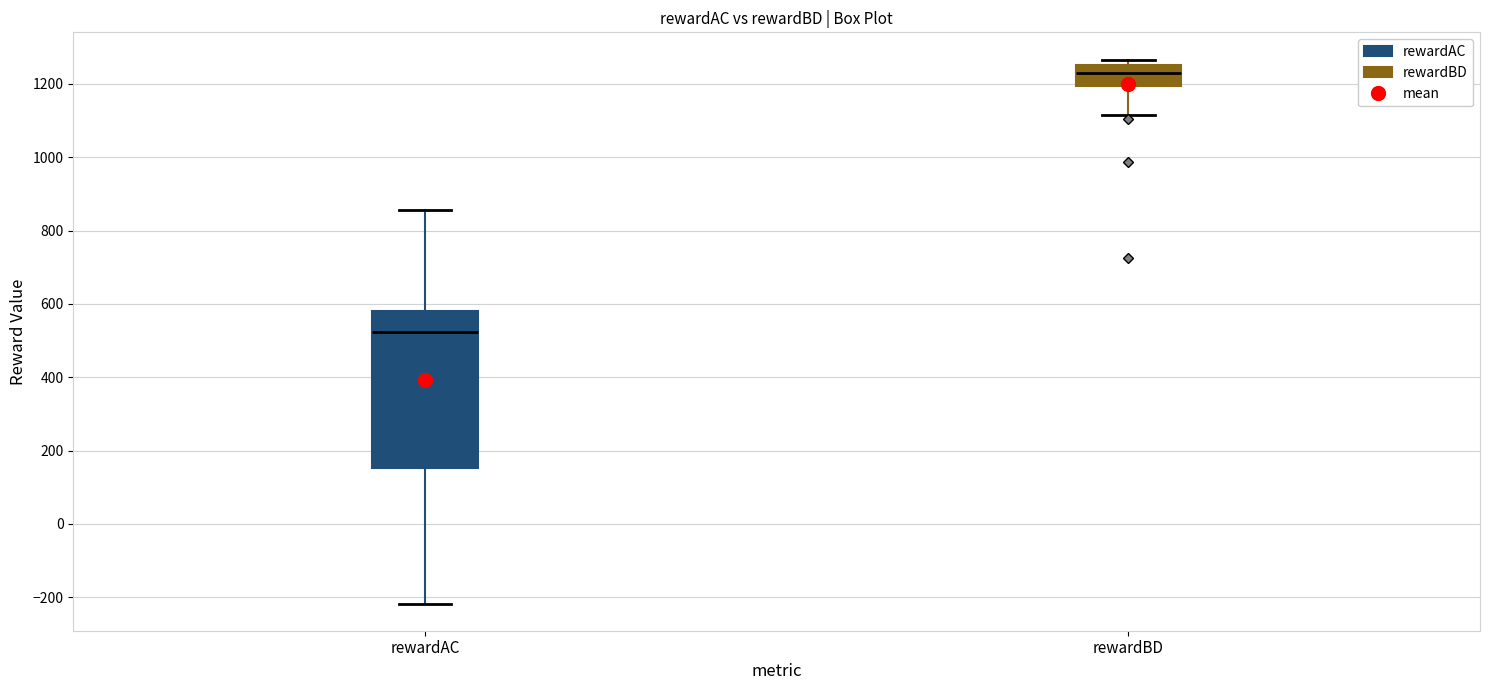

Where is the lower edge of the box for rewardBD on the y-axis? The values are not printed on the chart, so give them approximately, as read against the axis.

1200